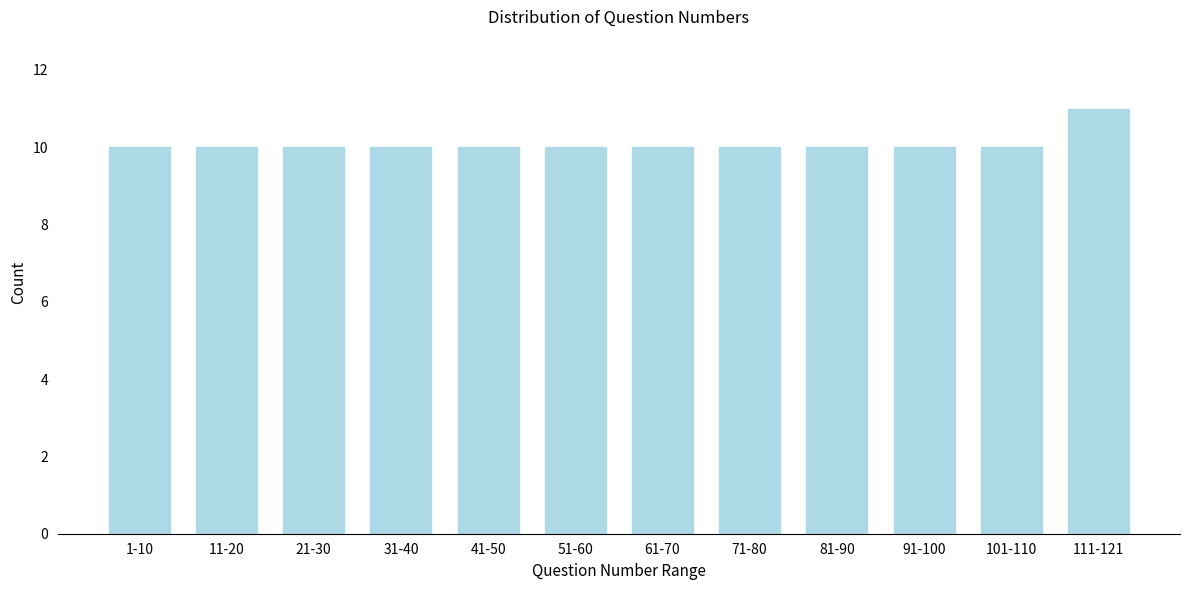

Reading left to right, list all the values displayed in this chart.

1-10=10	11-20=10	21-30=10	31-40=10	41-50=10	51-60=10	61-70=10	71-80=10	81-90=10	91-100=10	101-110=10	111-121=11